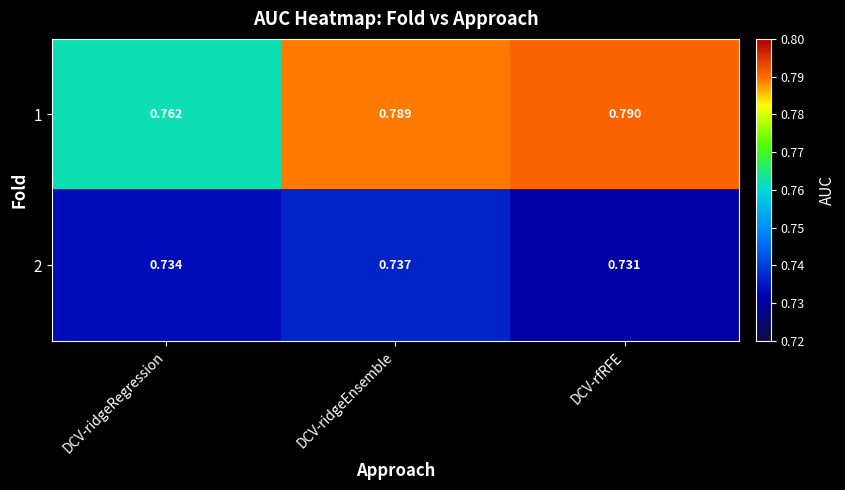

List the series in order of their overall mean, lowest first.

2, 1